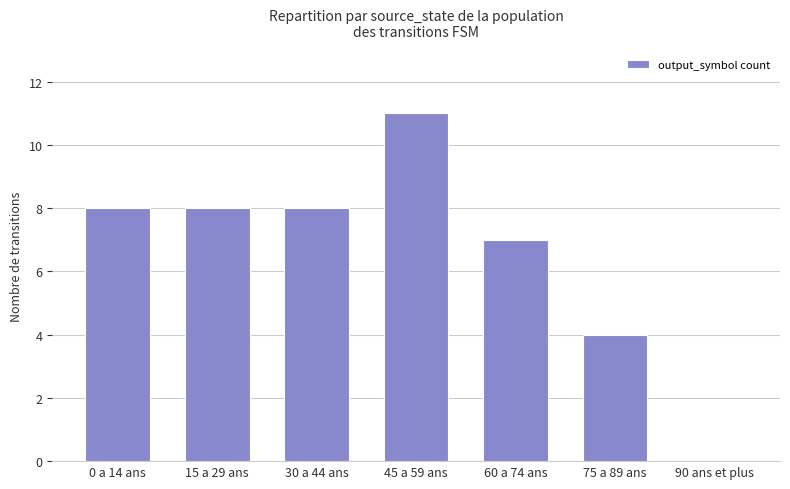

At which category does the chart reach its peak across all series?

45 a 59 ans